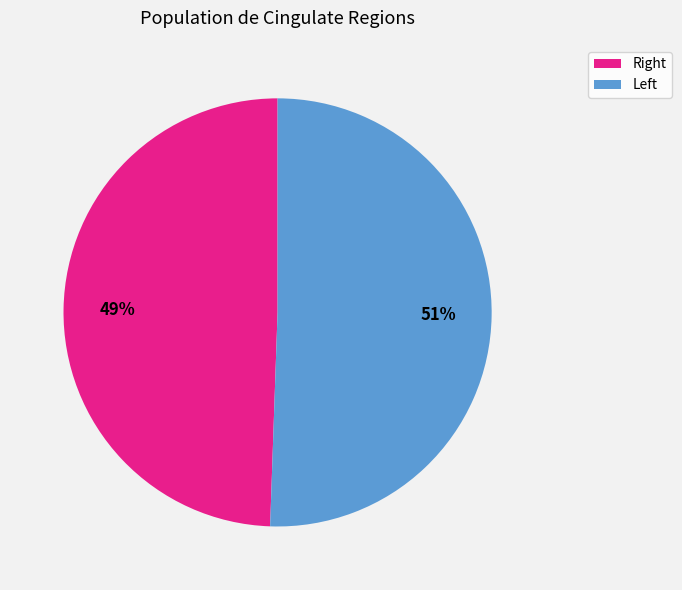

Does any single category account for the majority?

Yes